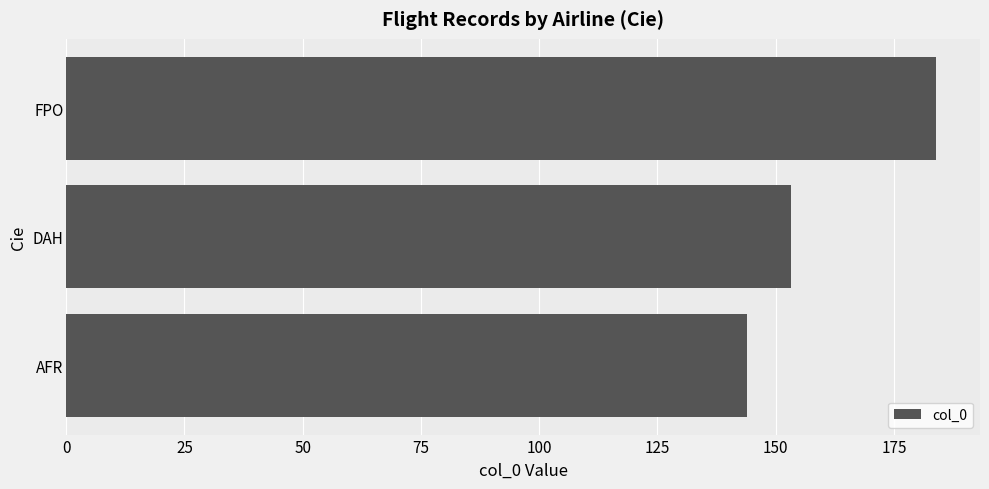

At which category does the chart reach its peak across all series?

FPO